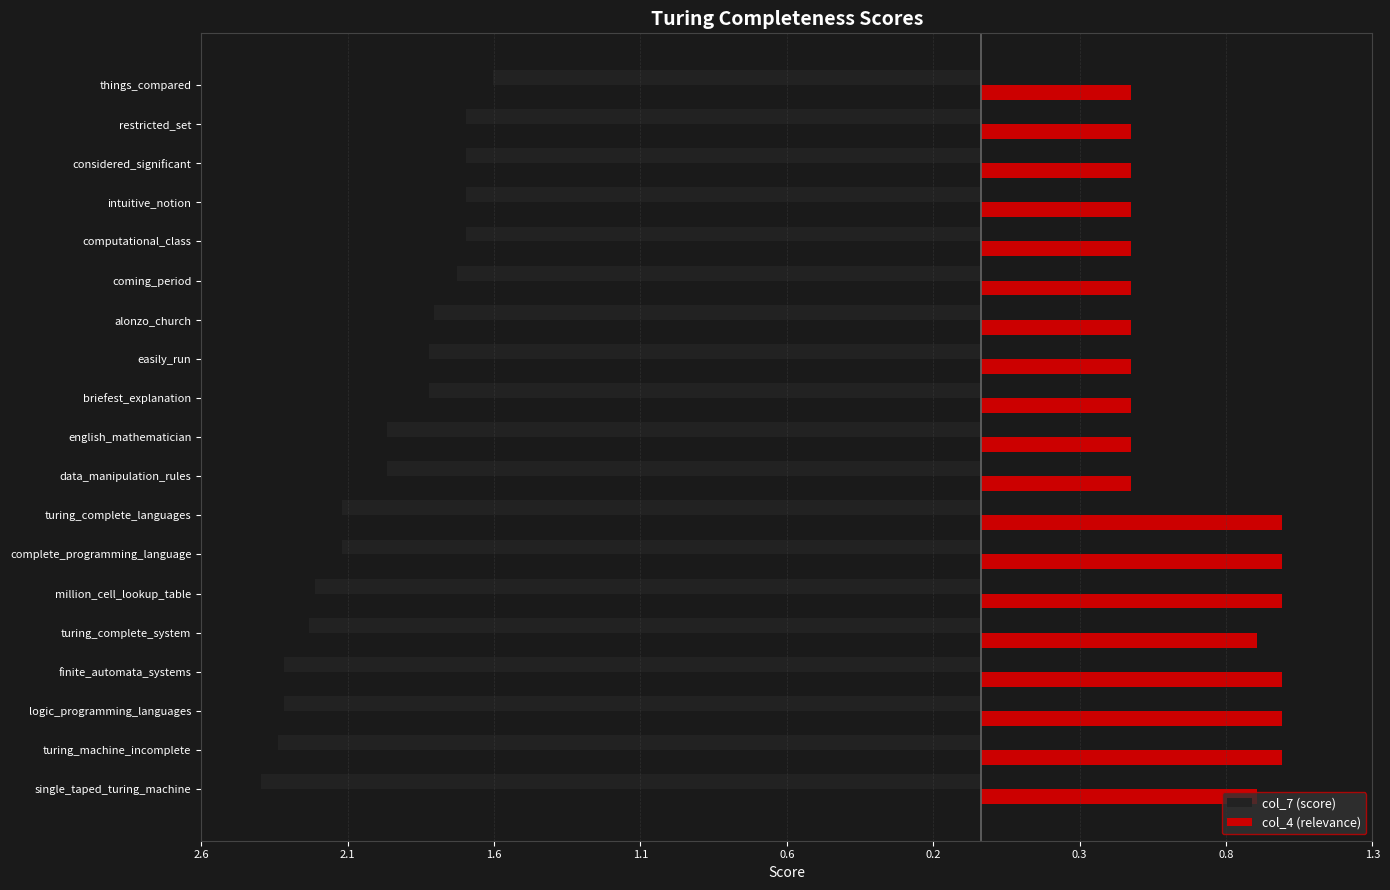

What is the difference between the maximum and minimum values in the col_7 (score) series?

0.8